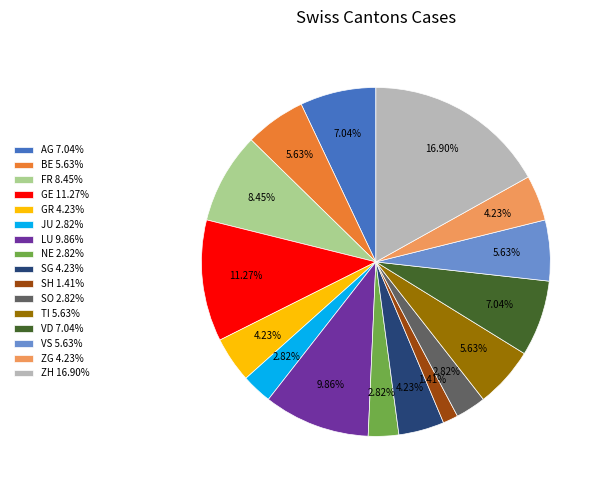

Which slice is the largest?

ZH 16.90%